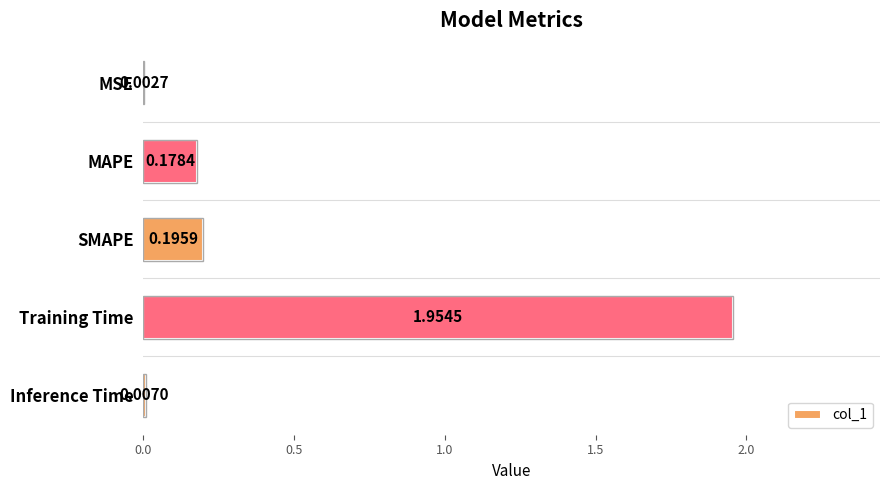

At which label is the value closest to 0?

MSE